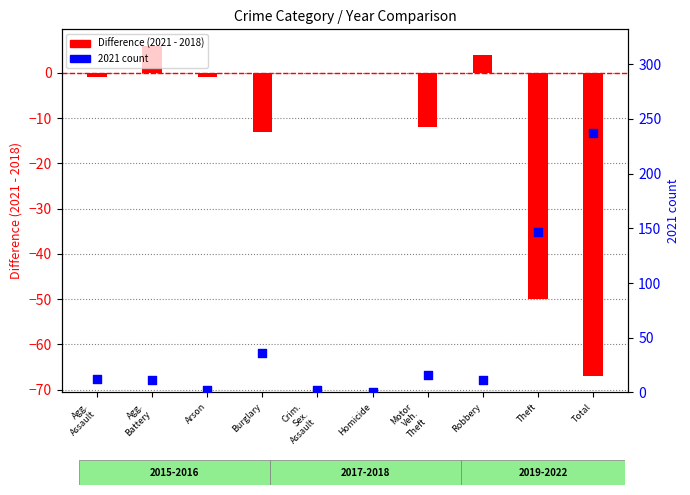

What is the change in value from Burglary to Total?

+201